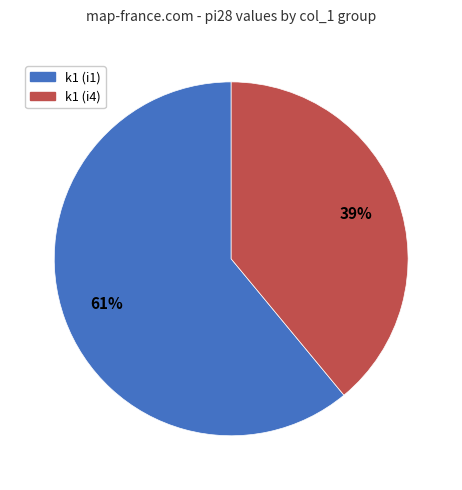

To the nearest percent, what is the difference between the largest and smallest slice percentages?

22%